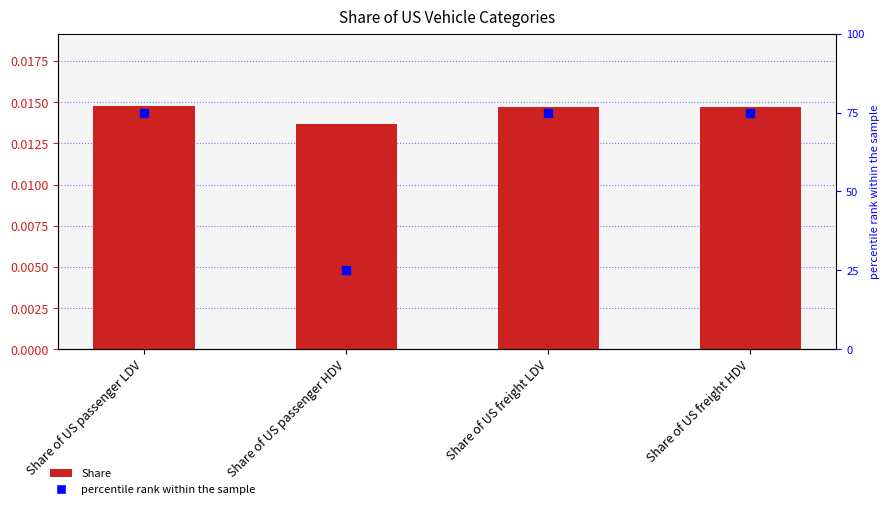

Which series contains the highest Y value?

percentile rank within the sample